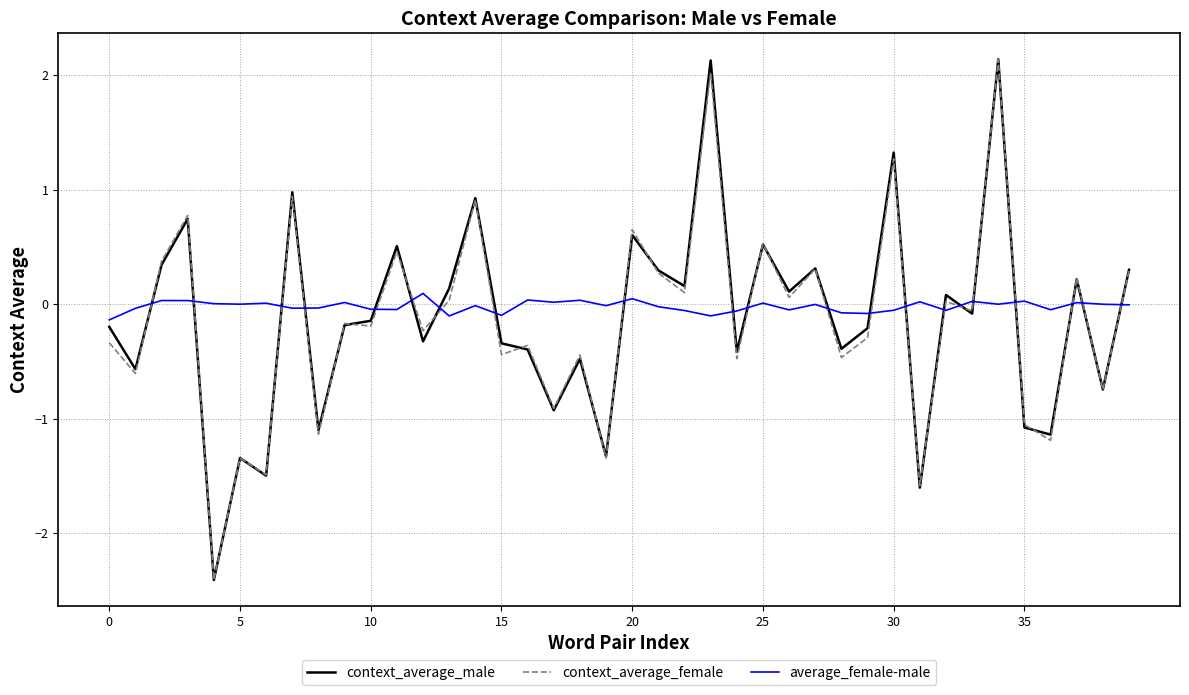

Which series ends up on top after the final intersection of context_average_female and average_female-male?

context_average_female